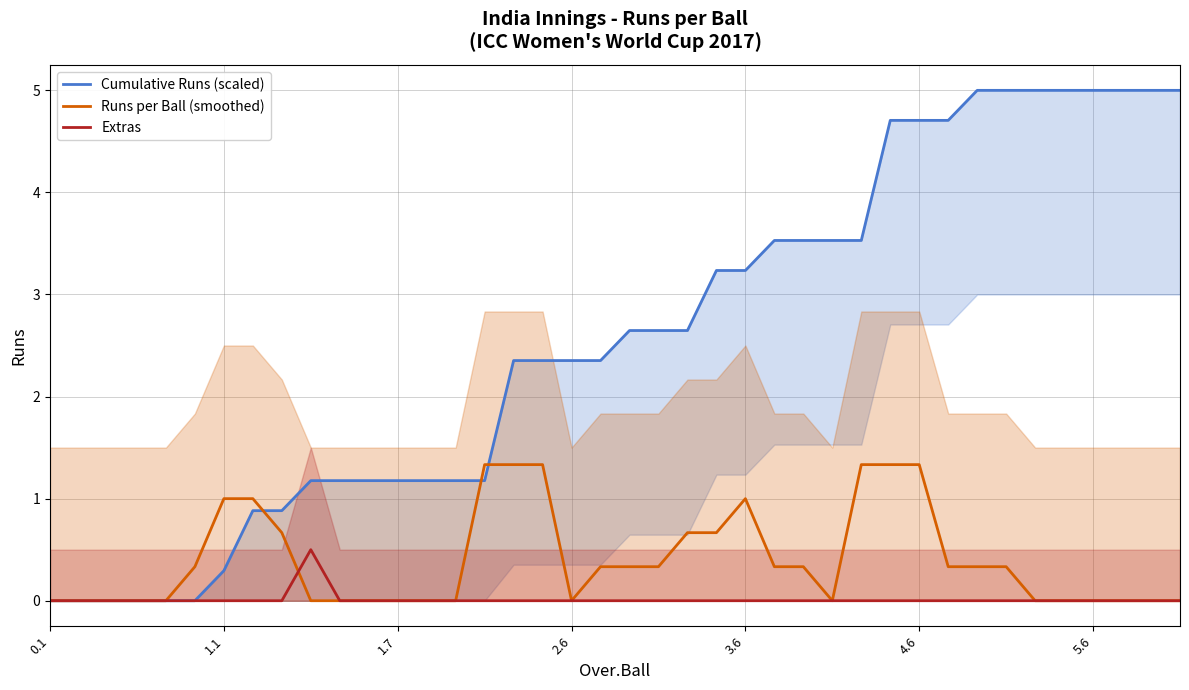

True or false: Extras and Cumulative Runs (scaled) cross at least once.

False